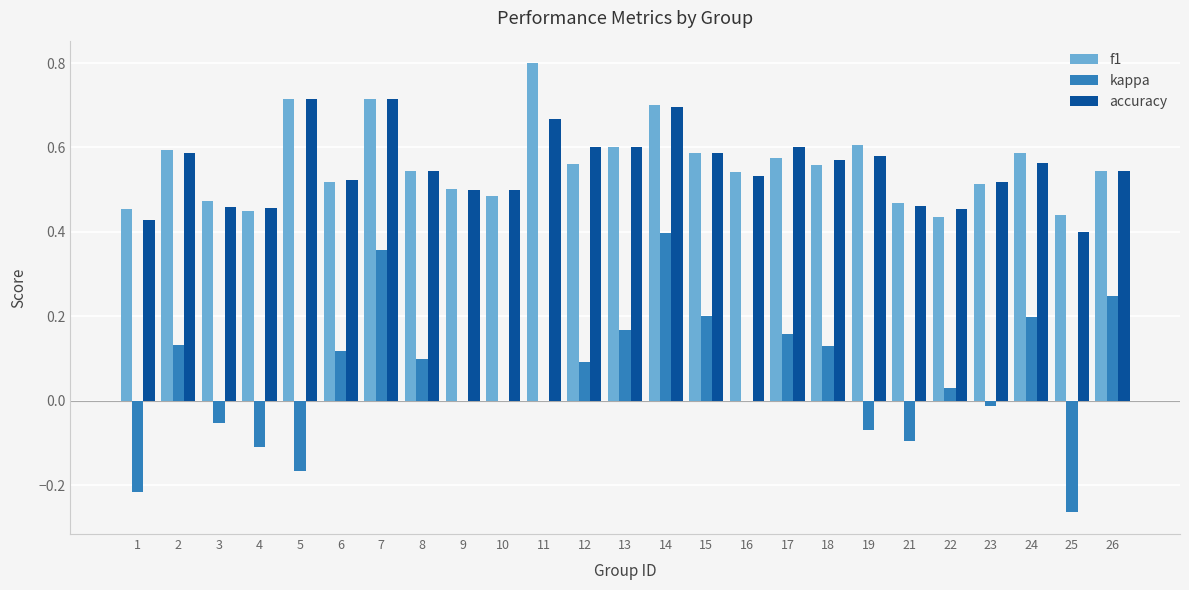

Count the number of data series in this chart.

3